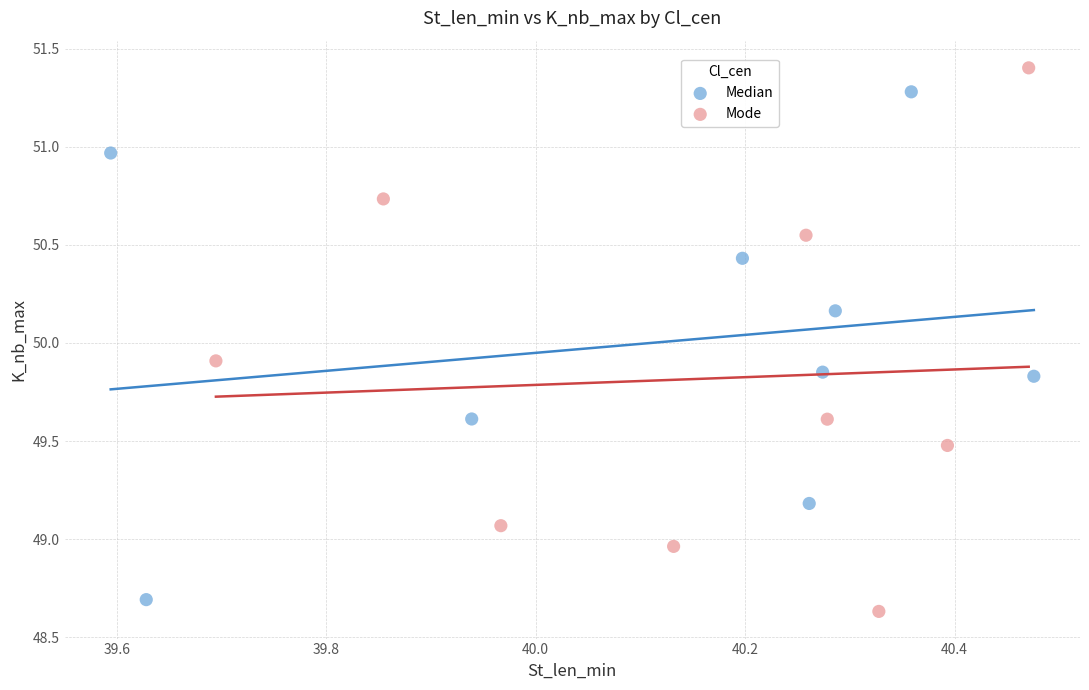

Which series contains the highest Y value?

Mode